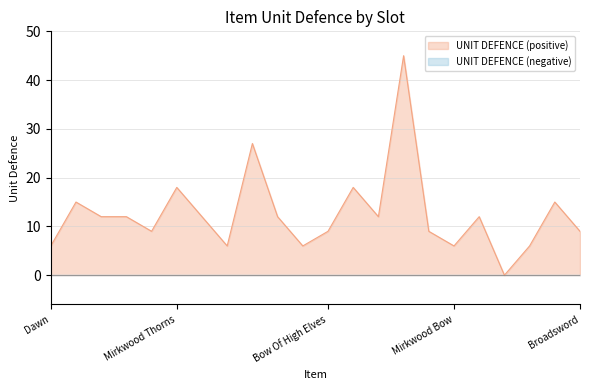

Which has a higher value, Orc Scimitar or Morningstar?

Orc Scimitar